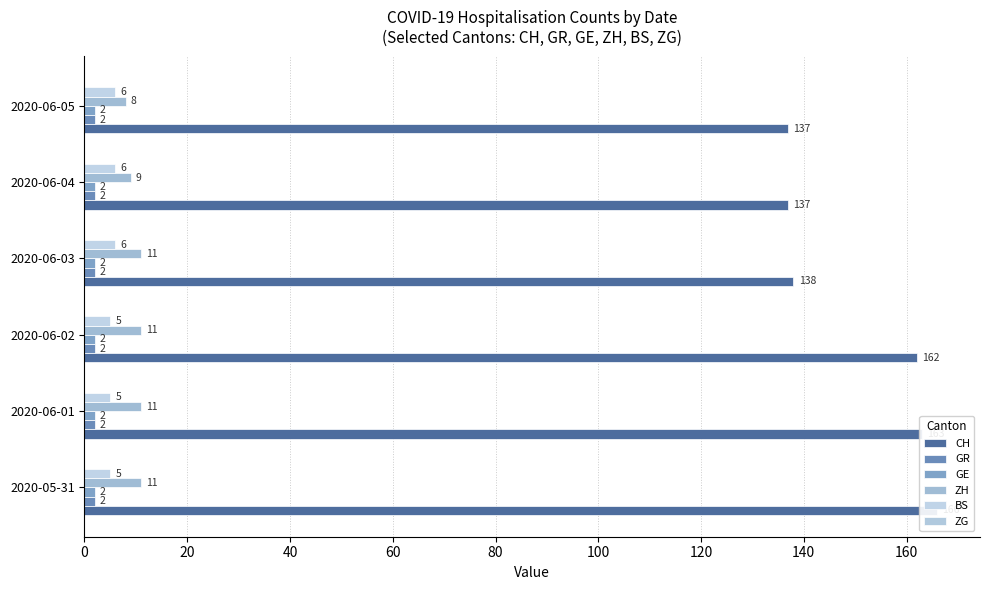

Reading right to left, list all the values displayed in this chart.

CH: 137.0	137.0	138.0	162.0	163.0	166.0
GR: 0.1	0.1	0.1	0.1	0.1	0.1
GE: 0.1	0.1	0.1	0.1	0.1	0.1
ZH: 8.0	9.0	11.0	11.0	11.0	11.0
BS: 6.0	6.0	6.0	5.0	5.0	5.0
ZG: 0.1	0.1	0.1	0.1	0.1	0.1